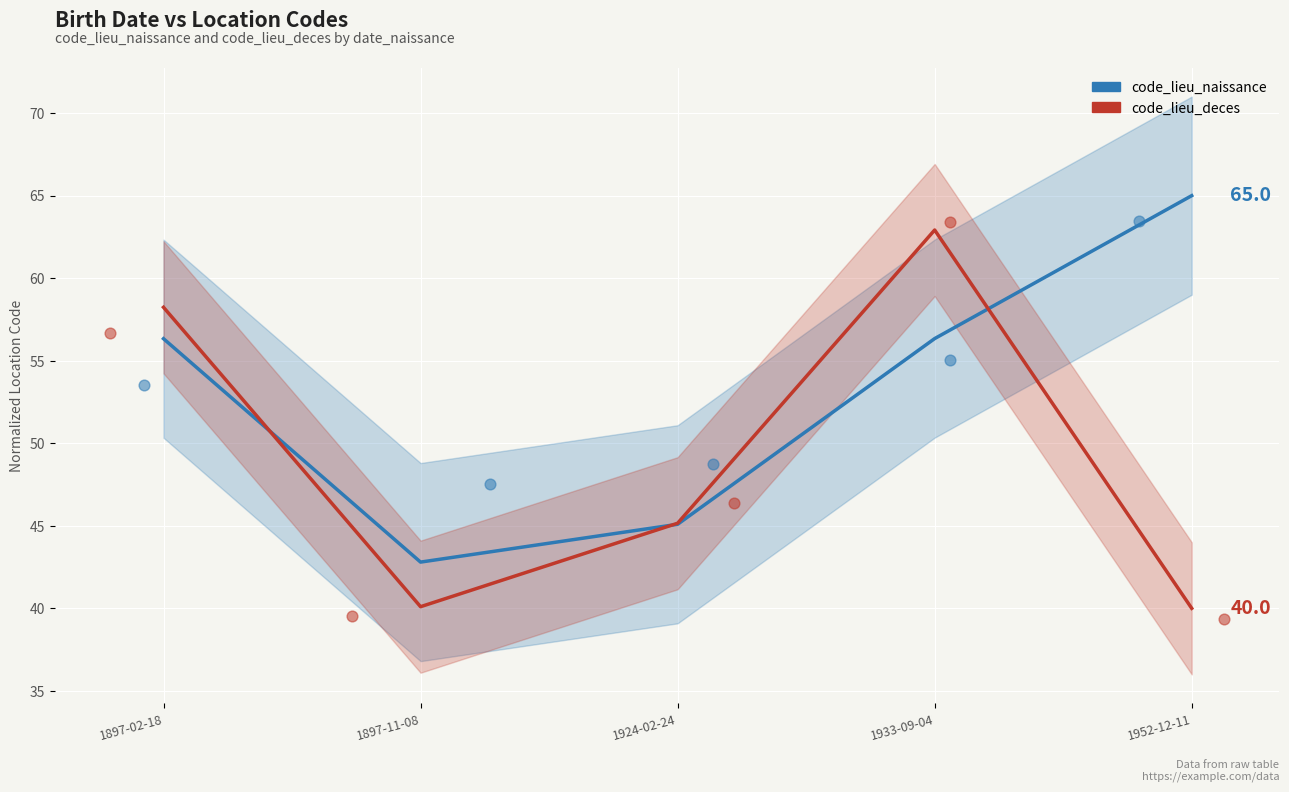

Which series has the largest total across all categories?

code_lieu_naissance scatter